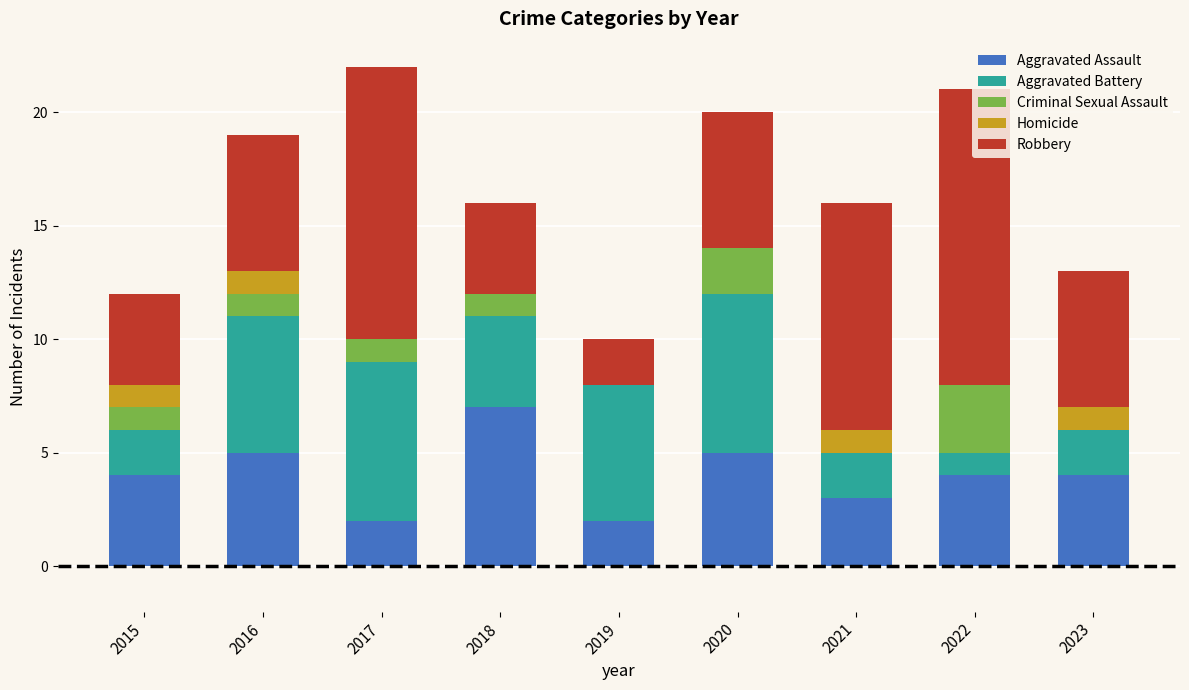

What is the highest value of the Aggravated Assault series?

7